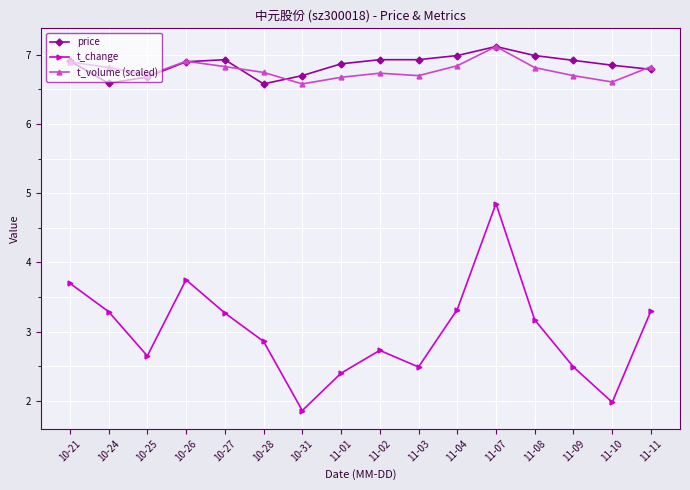

Count the number of data series in this chart.

3